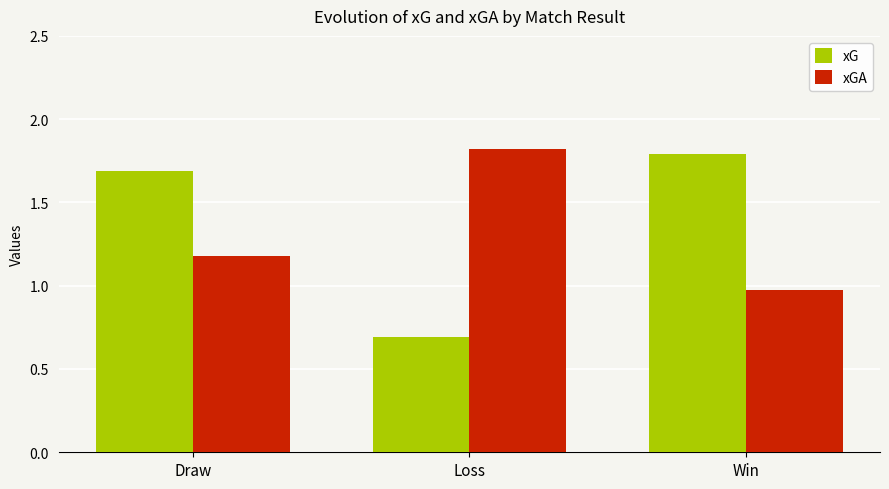

Rank the categories by xG value from lowest to highest.

Loss, Draw, Win